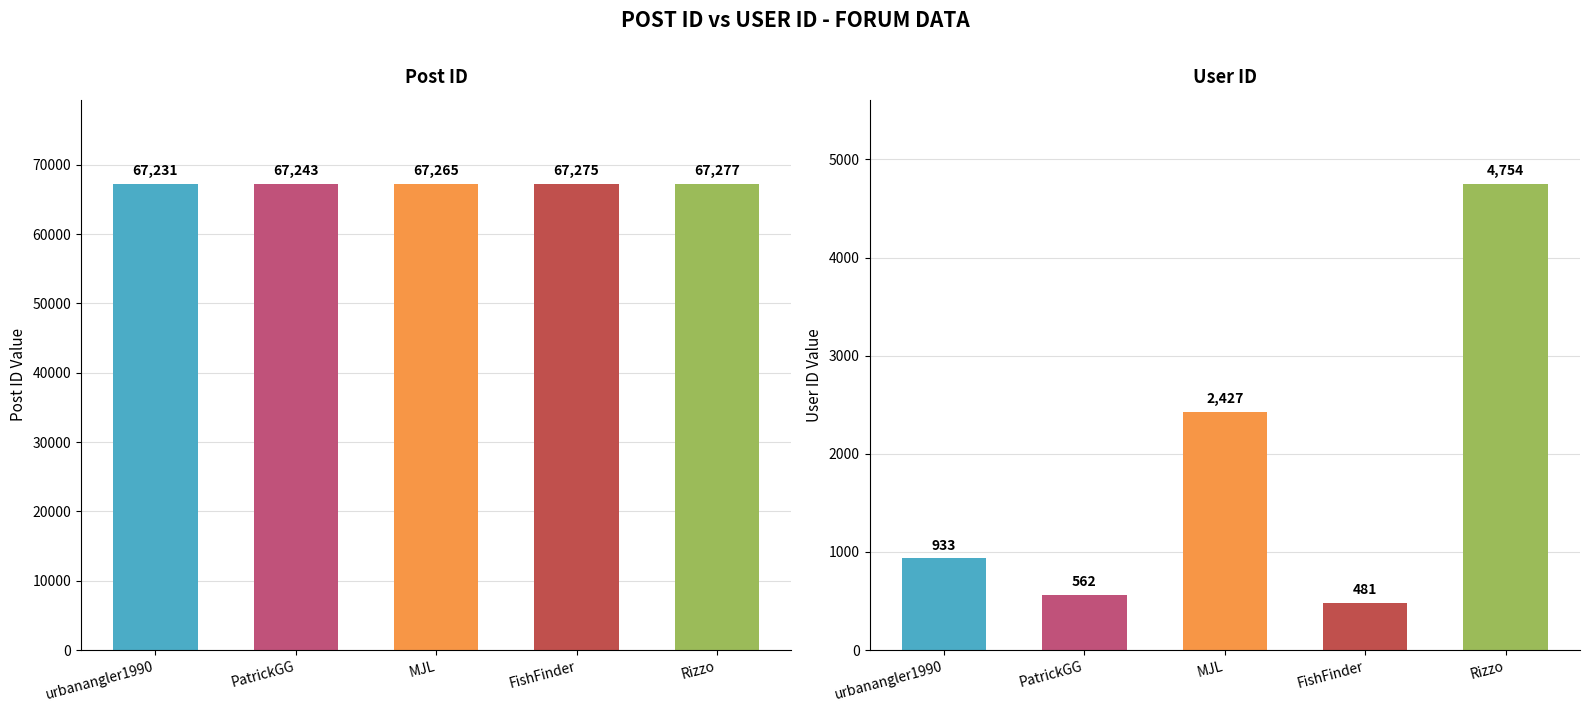

What is the value of the col_3 (User ID) bar at the 1st from the left?

933